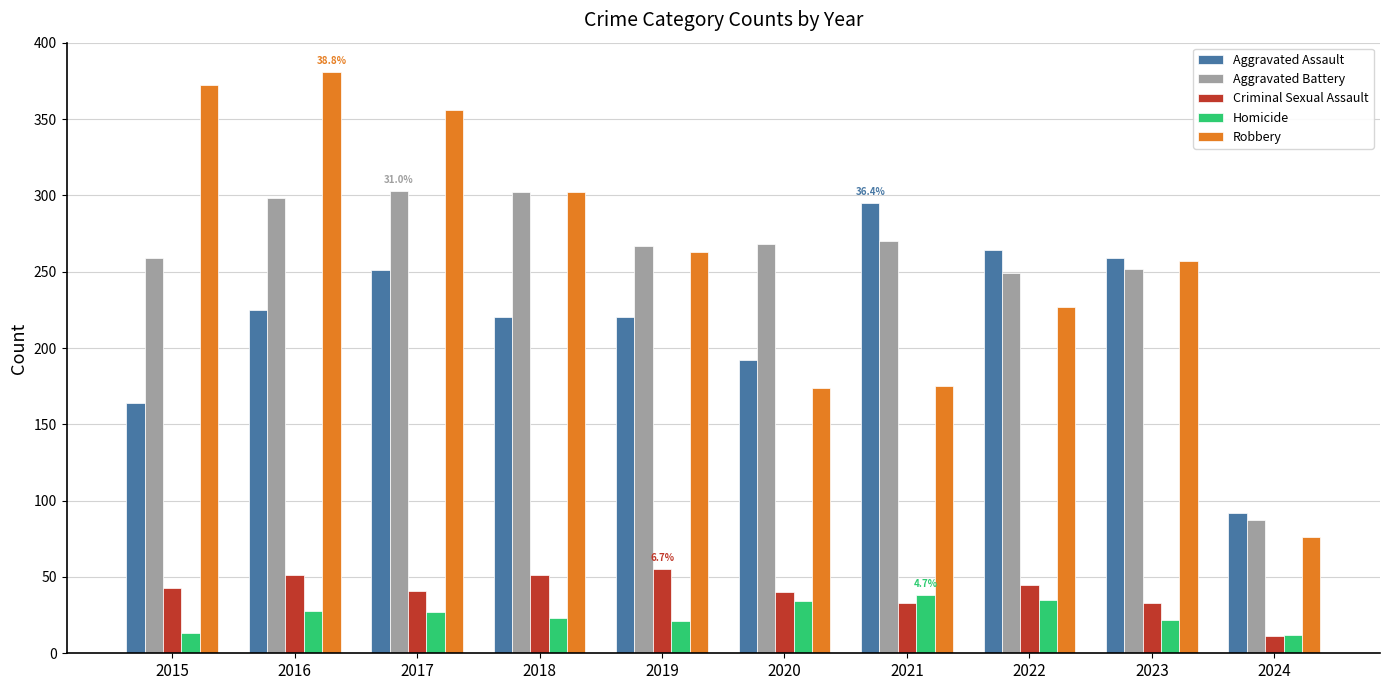

What is the difference between the highest and lowest values at 2020?

234